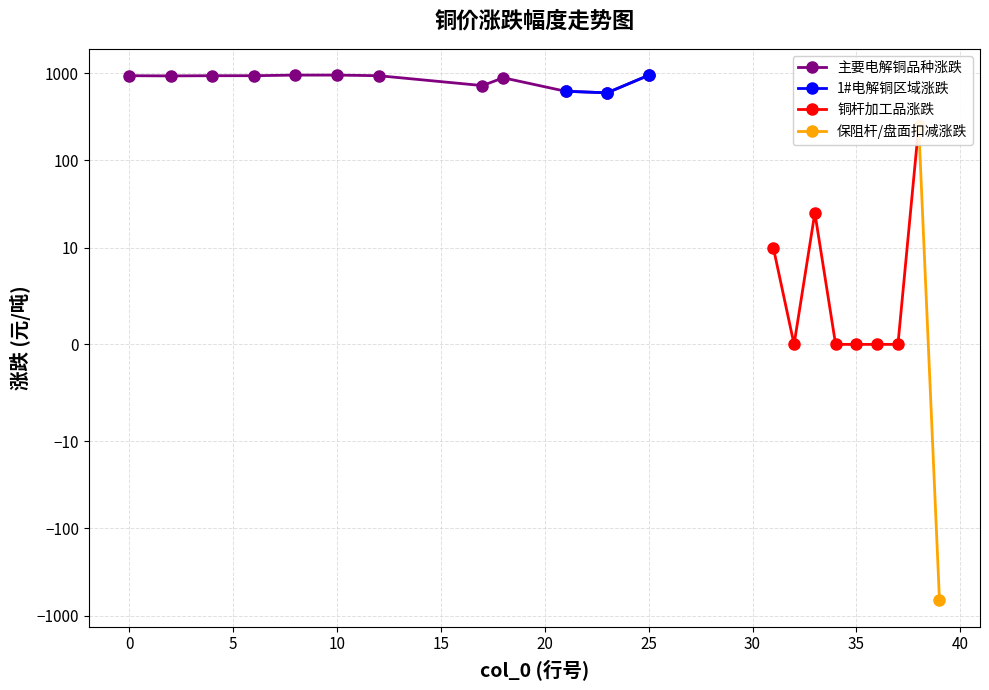

The value of SMM 1#电解铜 at 25 is 1539. True or false?

False